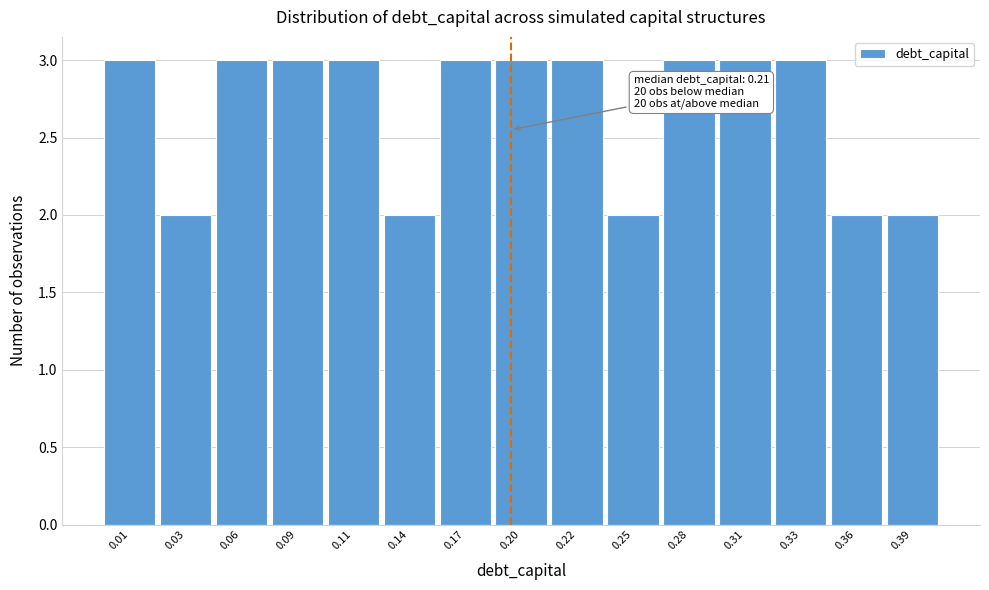

Reading left to right, what are all the values shown in this chart?

3	2	3	3	3	2	3	3	3	2	3	3	3	2	2